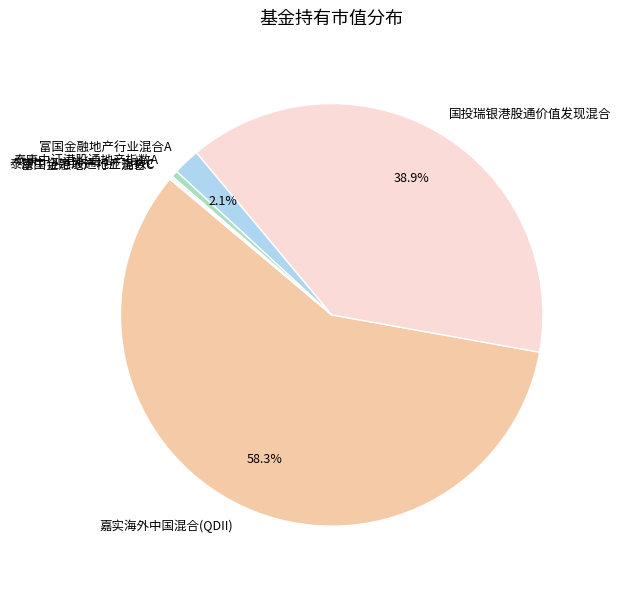

Is the sum of 国投瑞银港股通价值发现混合 and 富国金融地产行业混合A greater than half?

No